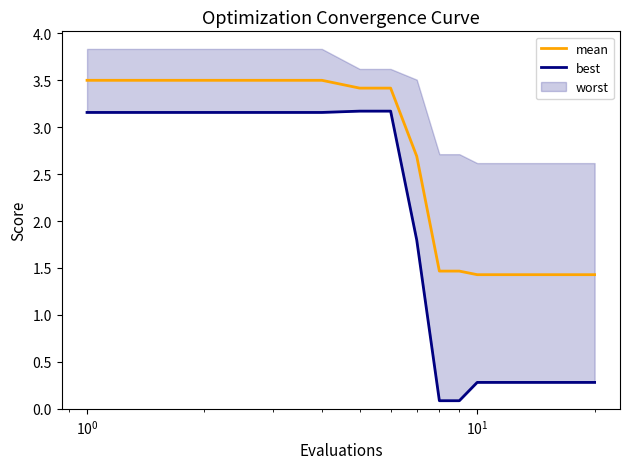

What is the lowest value of the mean series?

1.4